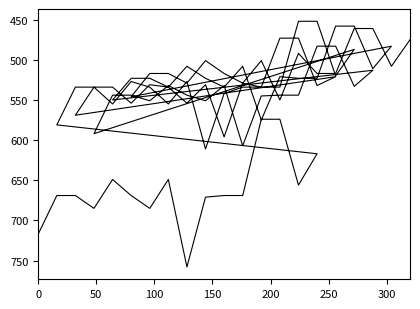

How many values in the voter5 series are below 523?

7